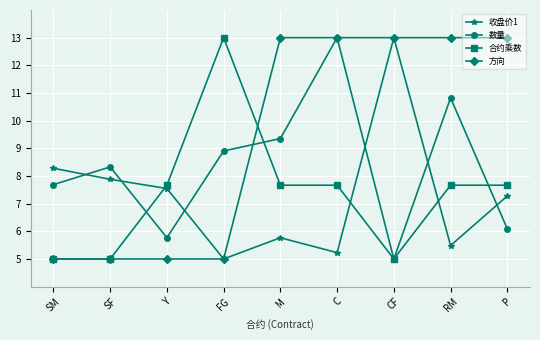

Reading right to left, list all the values displayed in this chart.

收盘价1: P=7.3	RM=5.5	CF=13.0	C=5.2	M=5.8	FG=5.0	Y=7.5	SF=7.9	SM=8.3
数量: P=6.1	RM=10.8	CF=5.0	C=13.0	M=9.4	FG=8.9	Y=5.8	SF=8.3	SM=7.7
合约乘数: P=7.7	RM=7.7	CF=5.0	C=7.7	M=7.7	FG=13.0	Y=7.7	SF=5.0	SM=5.0
方向: P=13.0	RM=13.0	CF=13.0	C=13.0	M=13.0	FG=5.0	Y=5.0	SF=5.0	SM=5.0